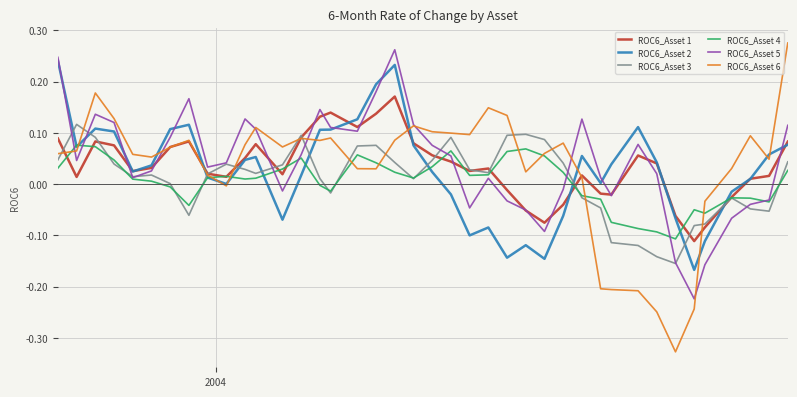

Which series has the largest range (max minus min)?

ROC6_Asset 6